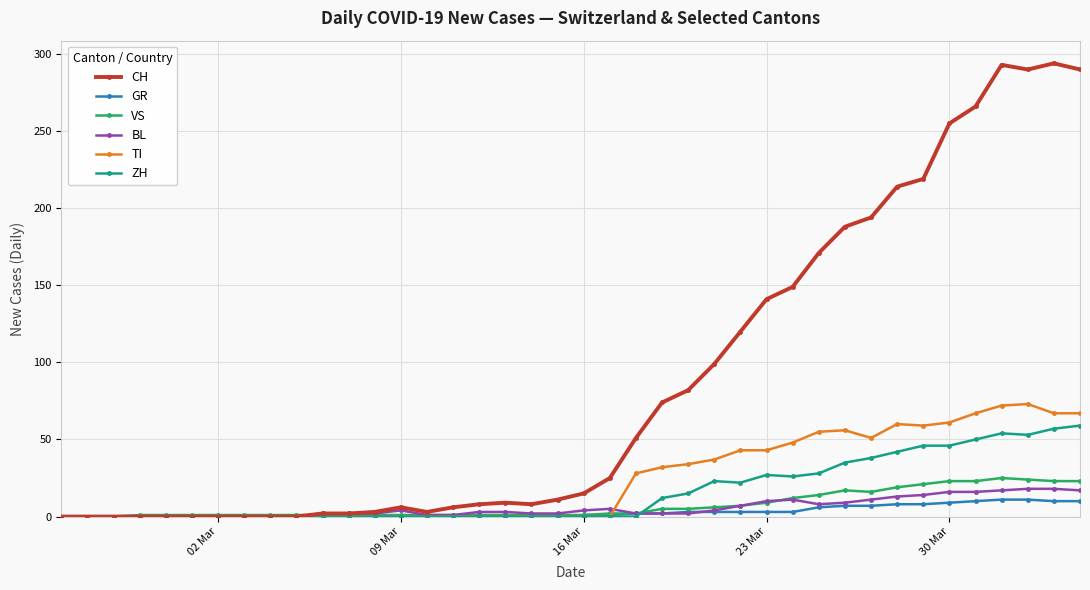

Rank the series by their maximum value, from lowest to highest.

GR, BL, VS, ZH, TI, CH